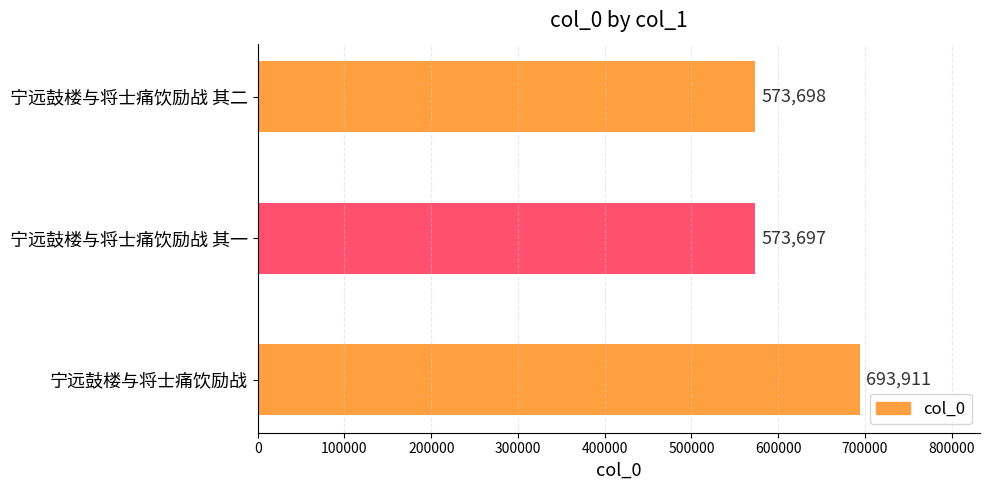

What is the change in value from 宁远鼓楼与将士痛饮励战 其一 to 宁远鼓楼与将士痛饮励战 其二?

+1